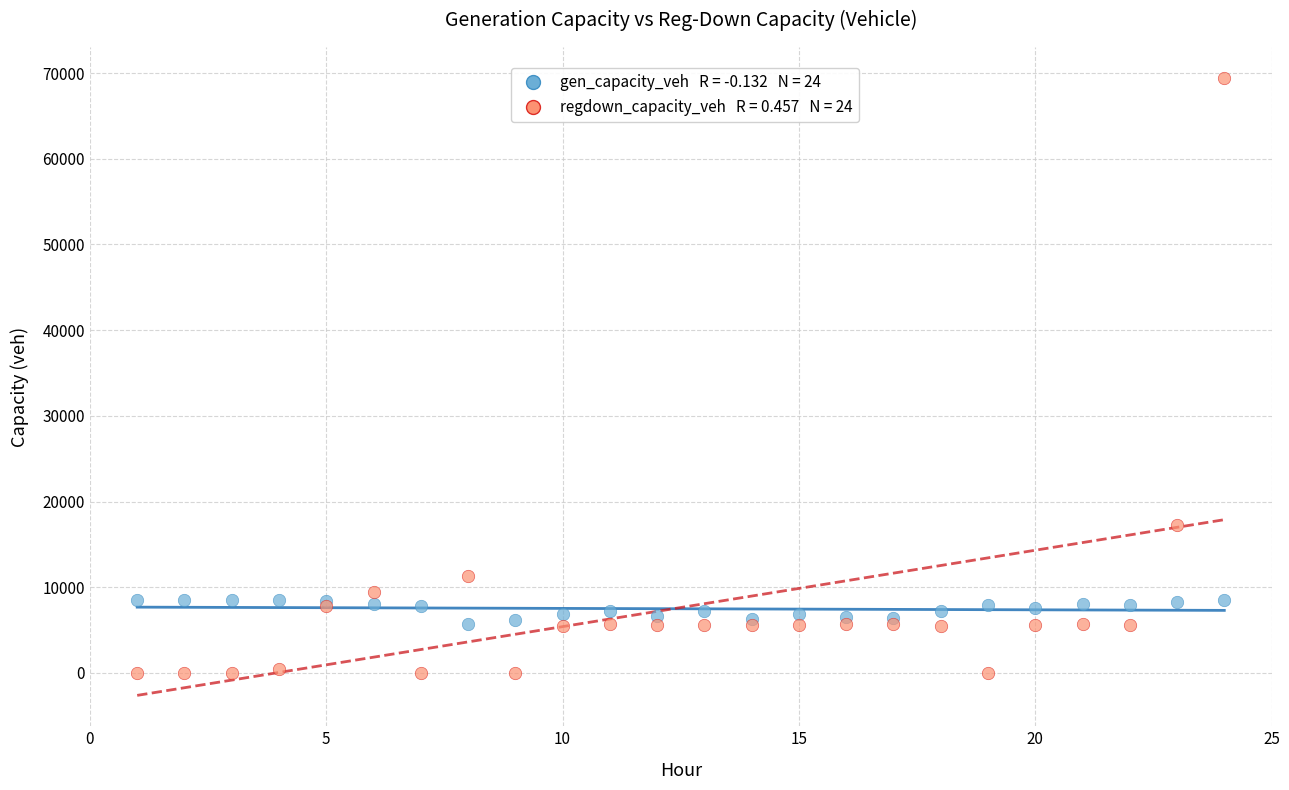

Across all series, what Y value is closest to 34720?

17292.4